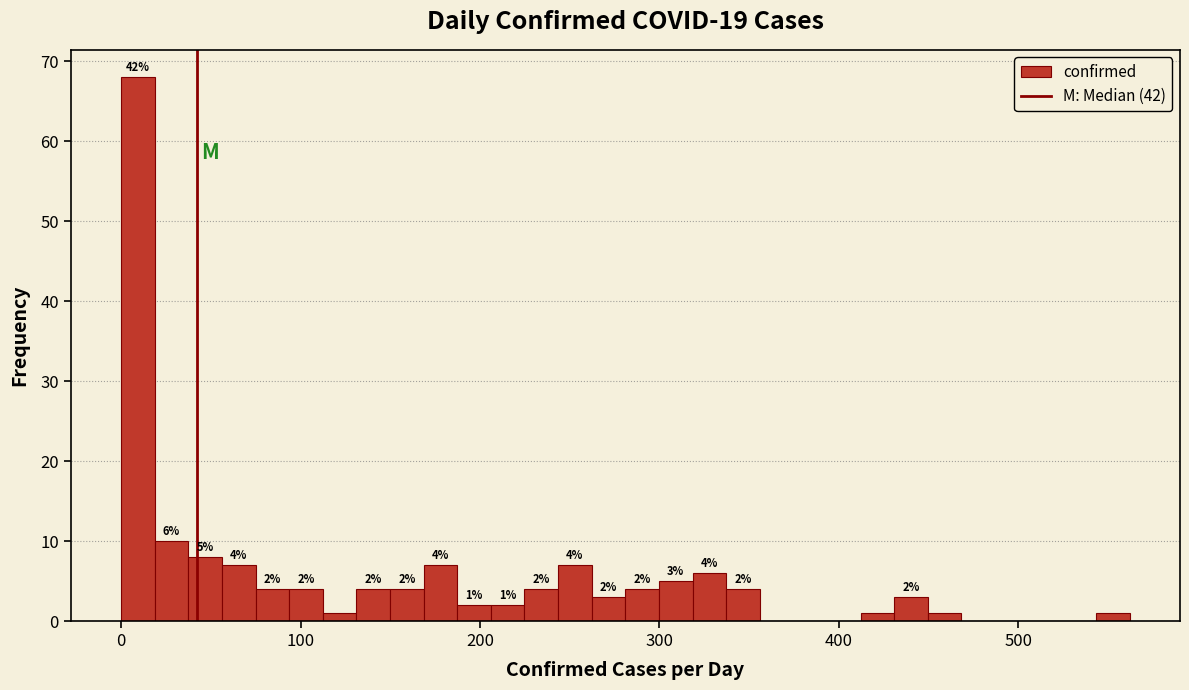

Around what value on the x-axis is the tallest bar? Give the approximate position of its centre, as read against the axis.

10